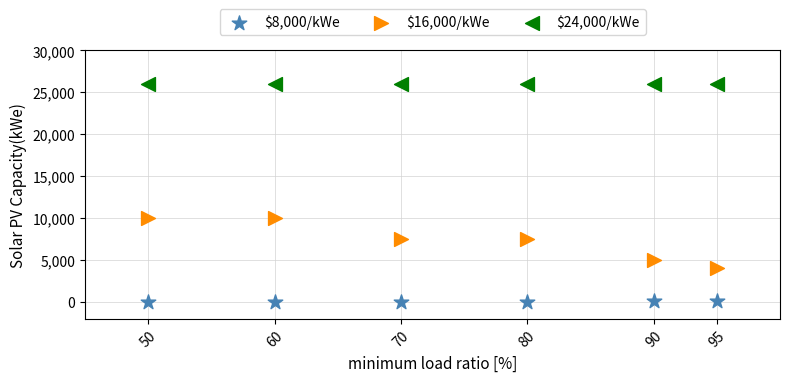

Which series reaches the maximum Y coordinate?

$24,000/kWe